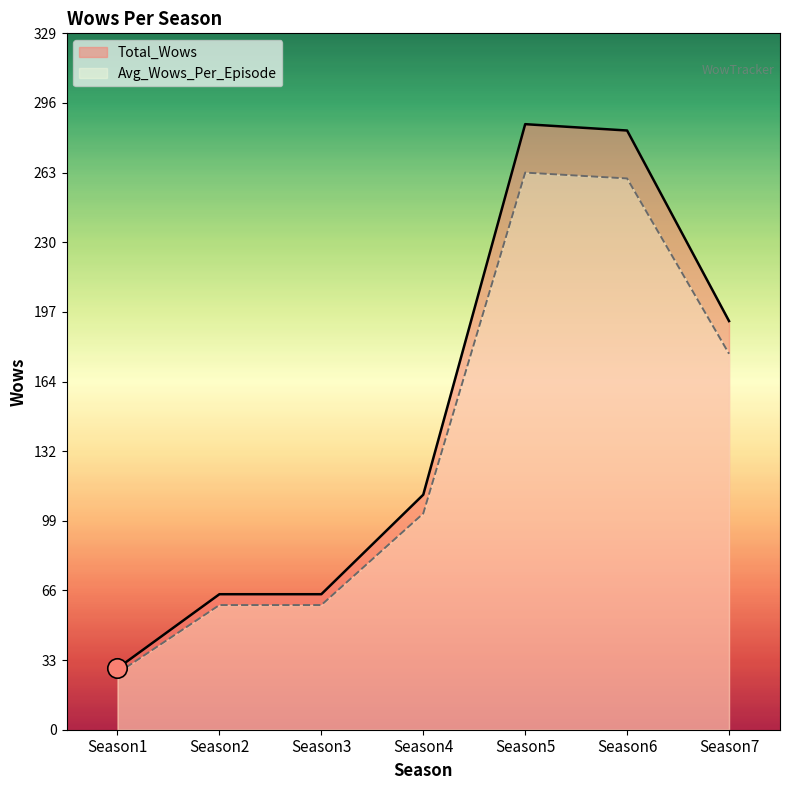

What is the value of the Total_Wows point at the 2nd from the left?

64.0